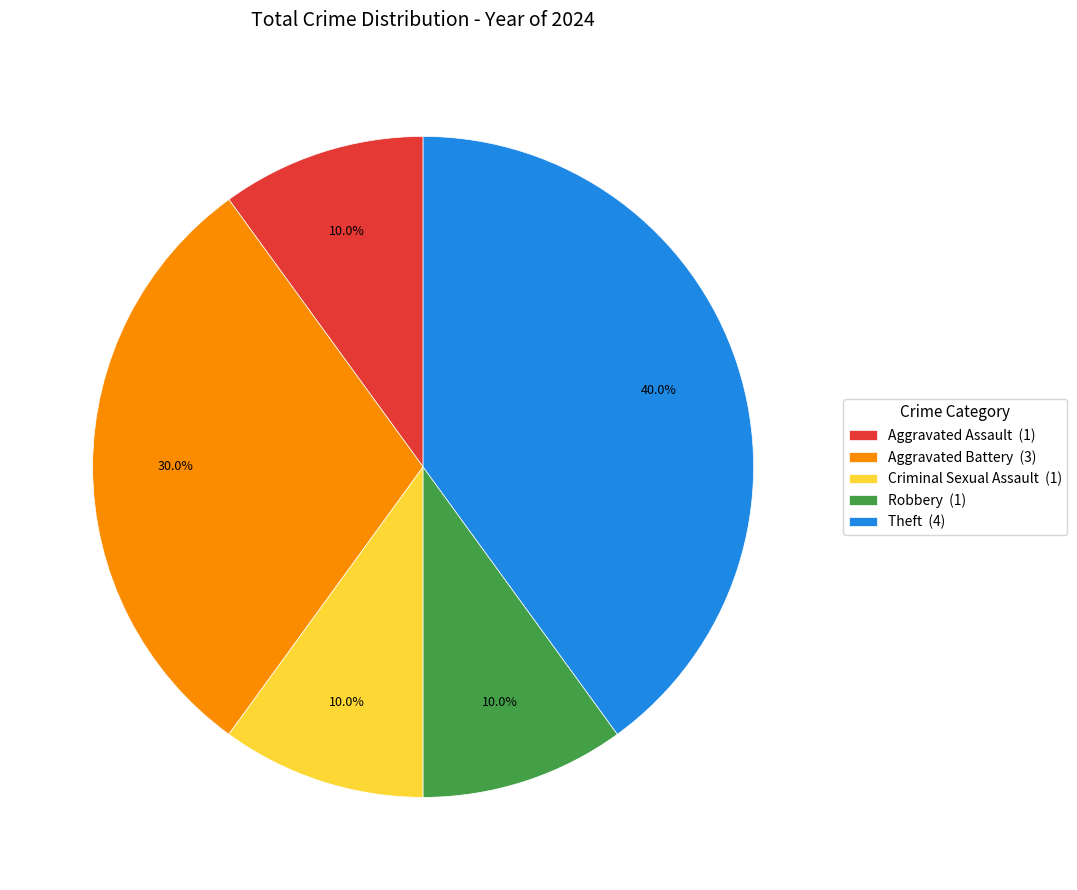

To the nearest percent, what portion does Aggravated Battery represent?

30%